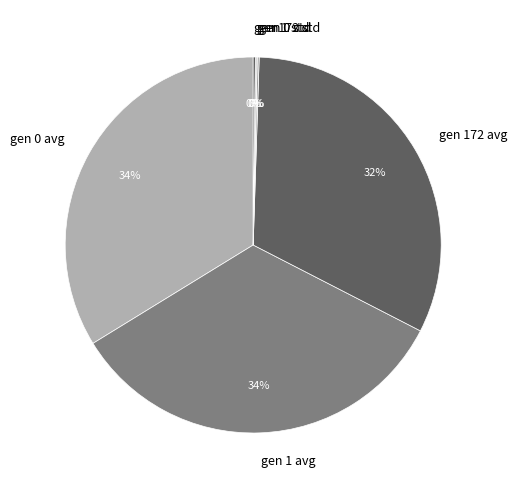

Is it true that gen 1 avg is 34% of the pie?

True